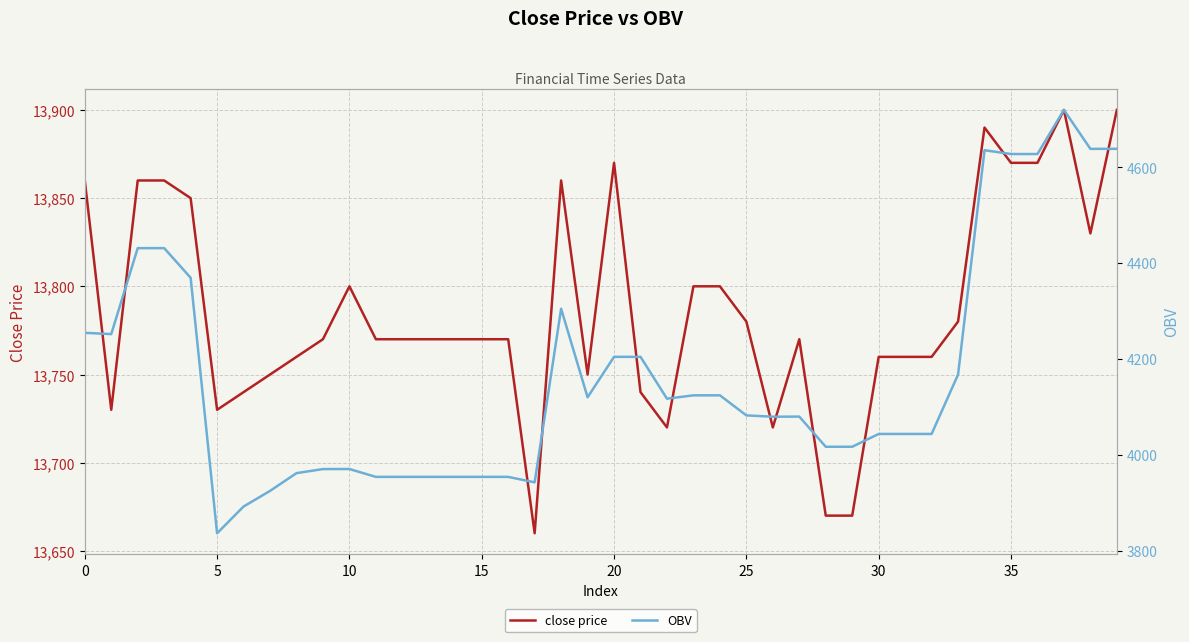

Is the value of close price at 5 greater than the value of OBV at 27?

Yes